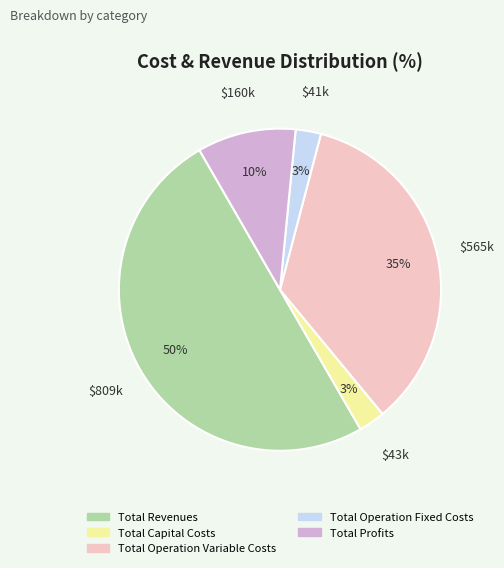

Approximately how many times larger is the value at Total Revenues compared to Total Operation Variable Costs?

1.4